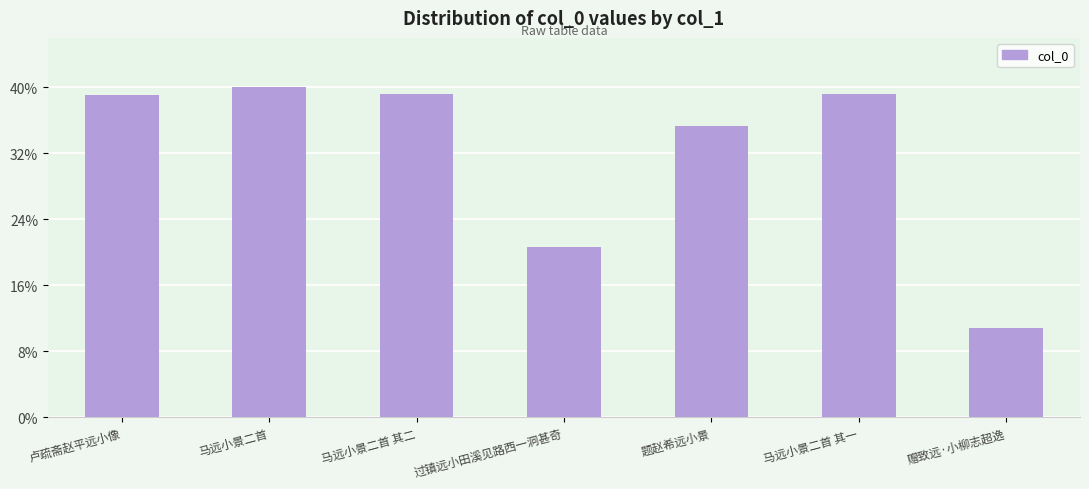

Is it true that the value at 赠致远·小柳志超逸 is 214950?

False